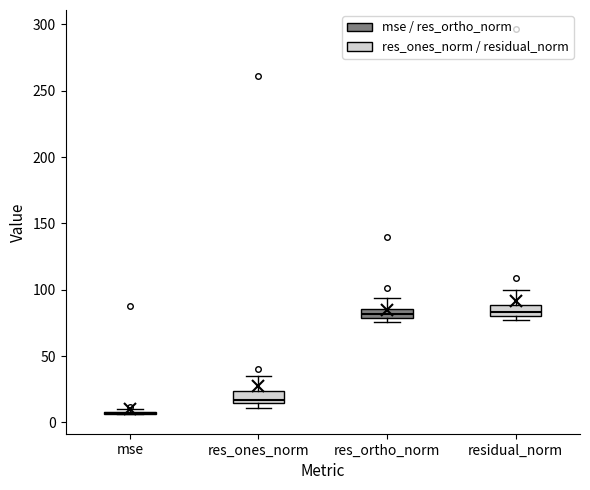

Where is the upper edge of the box for res_ones_norm on the y-axis? The values are not printed on the chart, so give them approximately, as read against the axis.

25